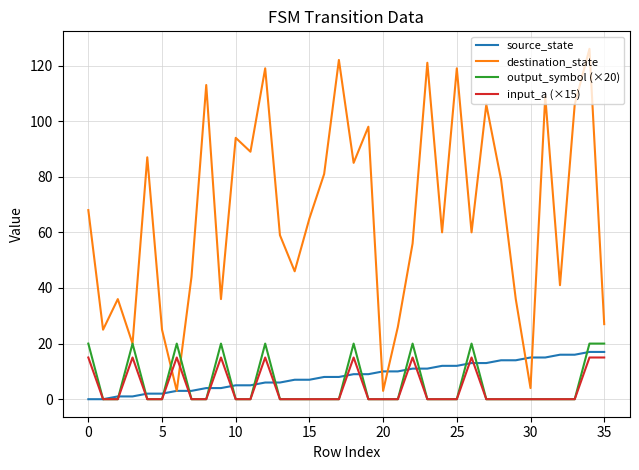

What is the greatest value displayed?

126